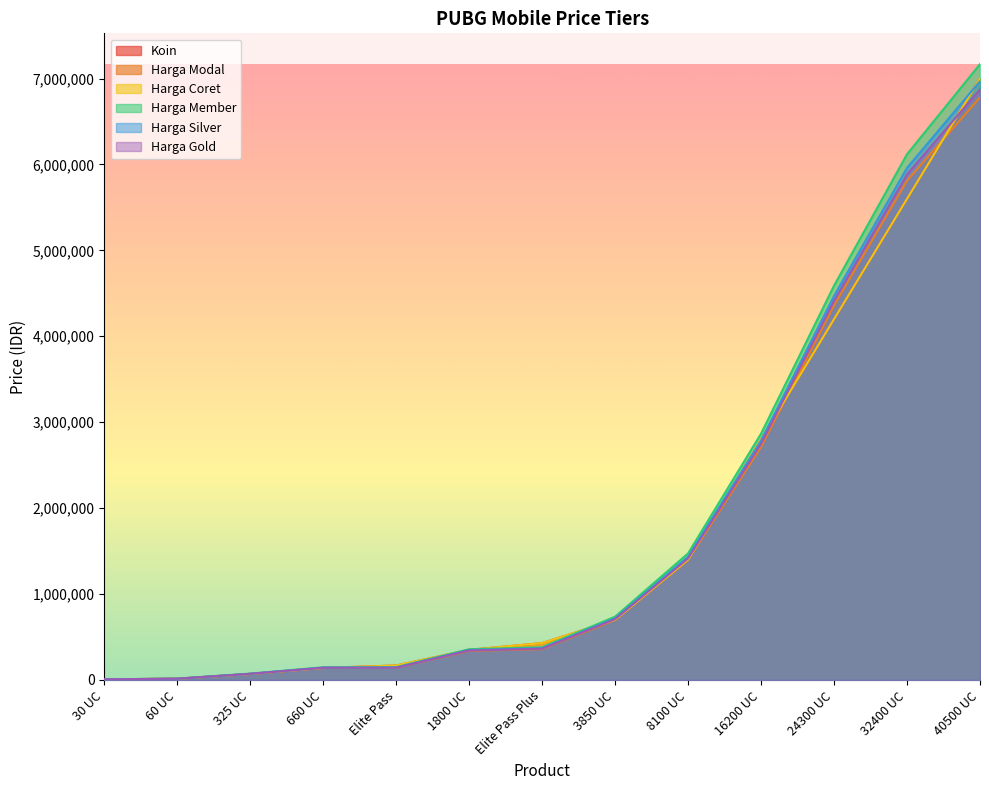

What is the value of the Harga Gold point at the 3rd from the left?

70776